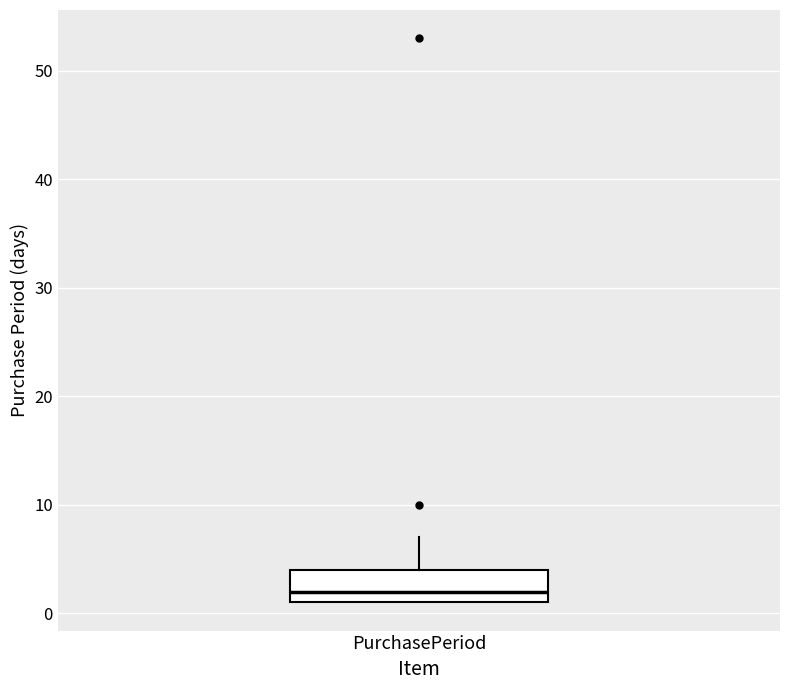

Read this box plot against the y-axis: the position of the median line, the range covered by the box, and the ends of both whiskers. The values are not printed on the chart, so give them approximately, as read against the axis.

median 2, box 1 to 4, whiskers 1 to 7